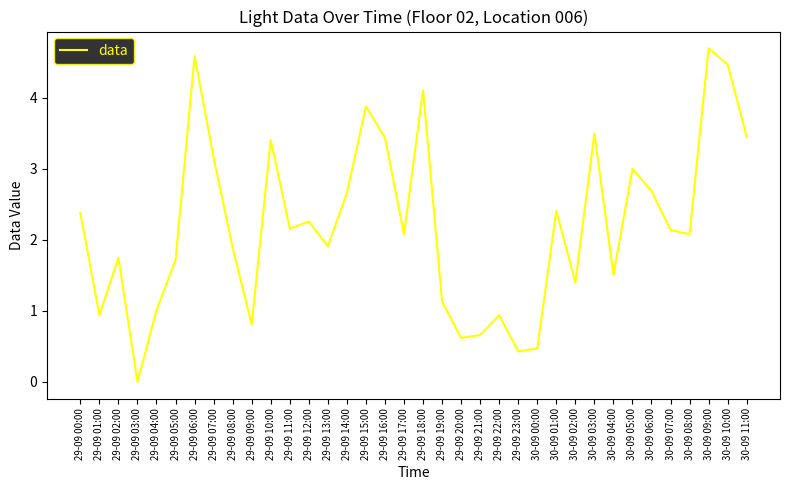

What is the sum of all values?

79.8